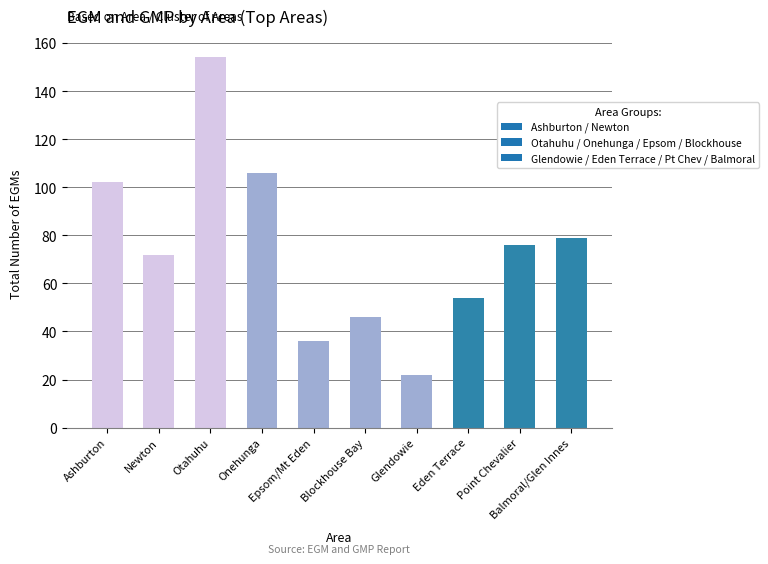

What is the maximum value shown in the chart?

154